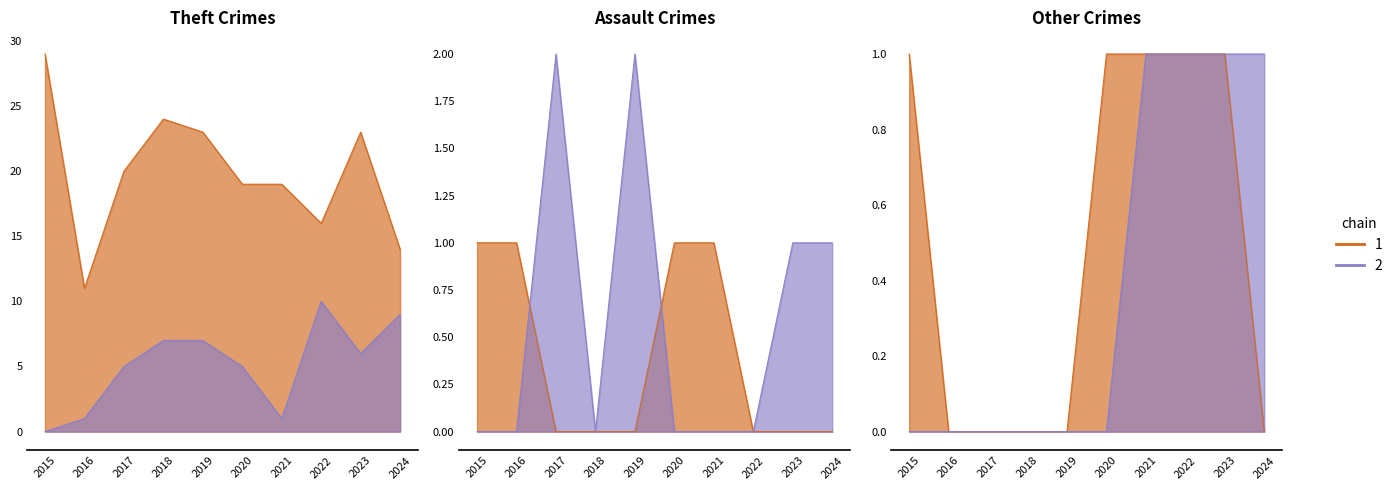

Is it true that Aggravated Battery equals 3 at 2019?

False